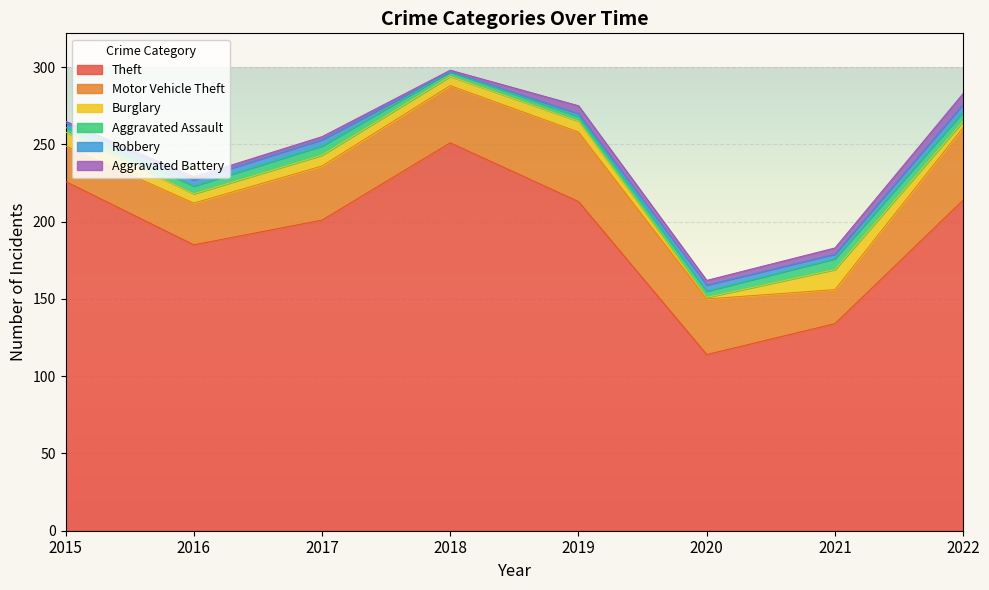

Rank the categories by Aggravated Assault value from lowest to highest.

2015, 2018, 2019, 2020, 2016, 2017, 2022, 2021